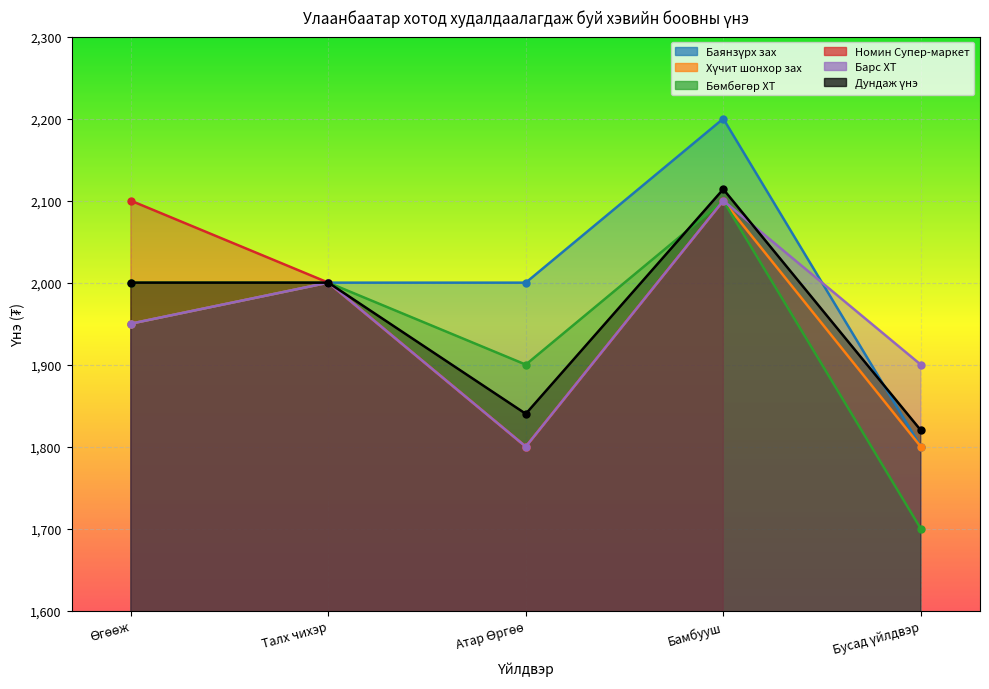

What is the minimum value shown in the chart?

1700